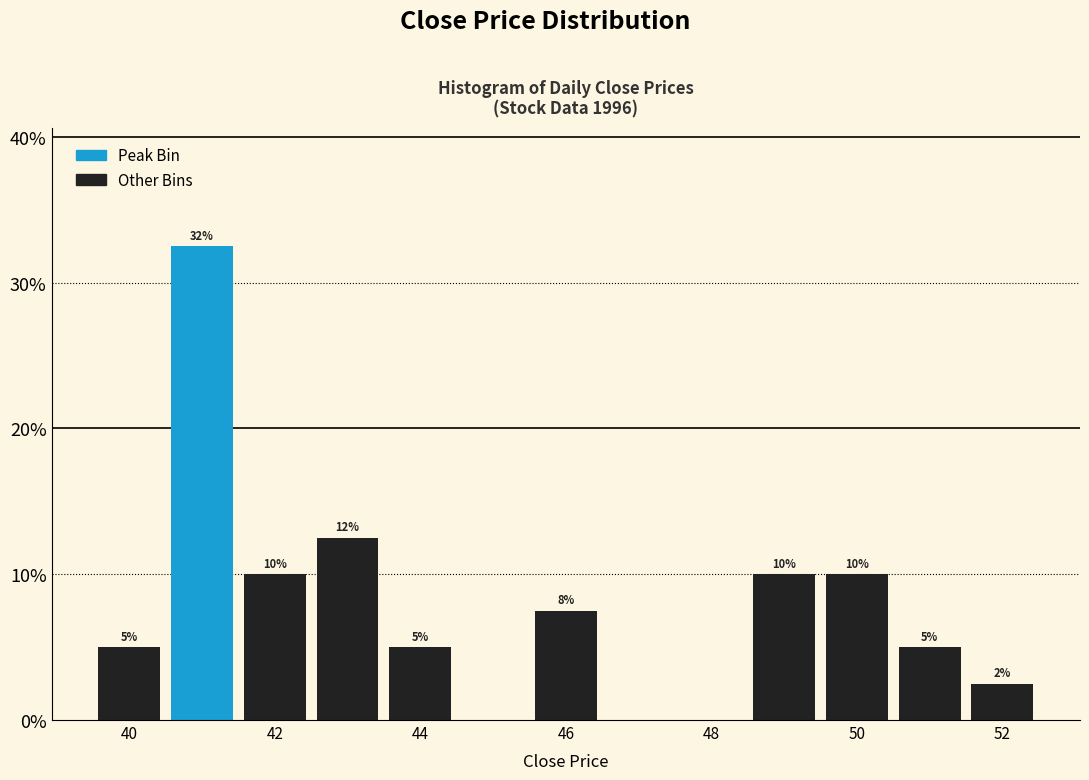

Which range on the x-axis has the tallest bar?

40.5 to 41.5